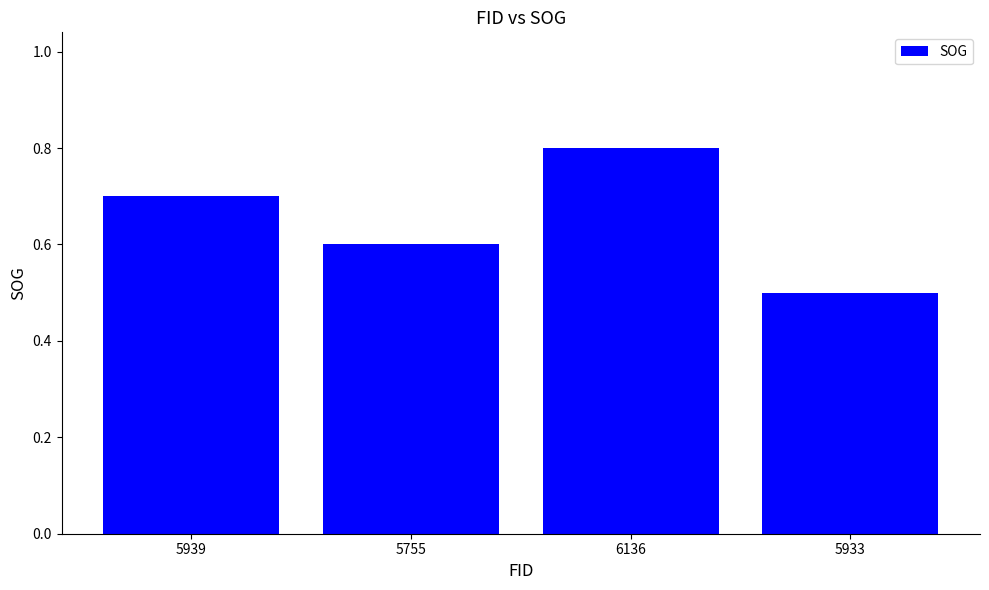

What is the label of the 1st bar from the left?

5939